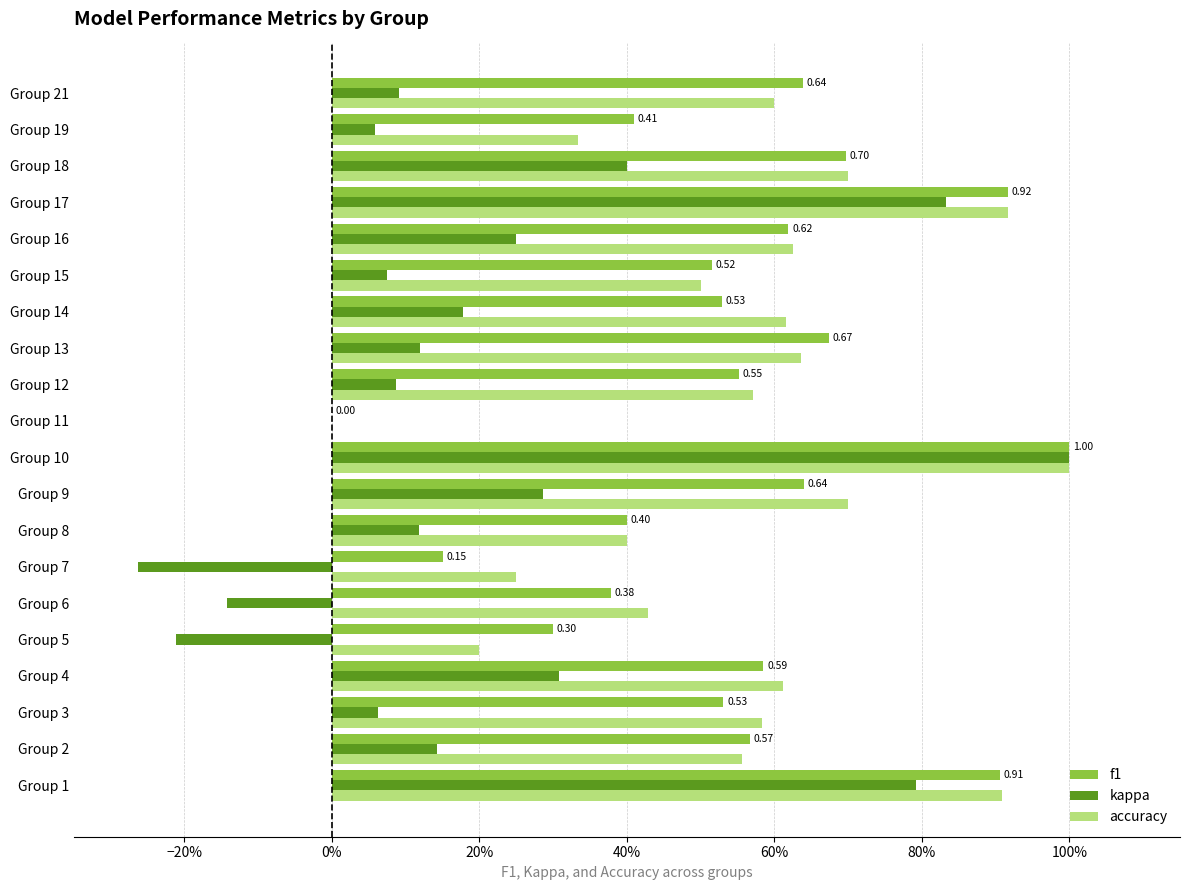

What are all the series names shown in the legend?

f1, kappa, accuracy